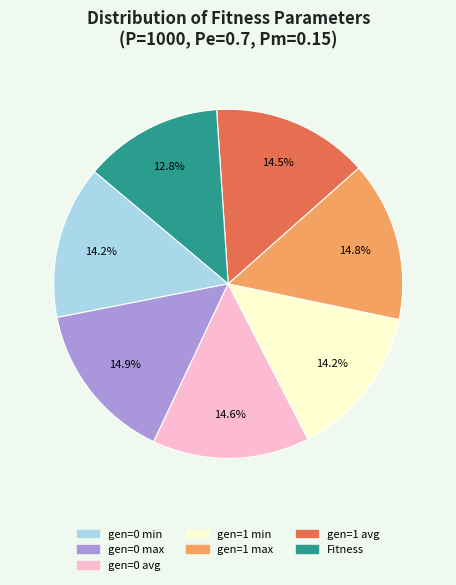

Does any single category account for the majority?

No